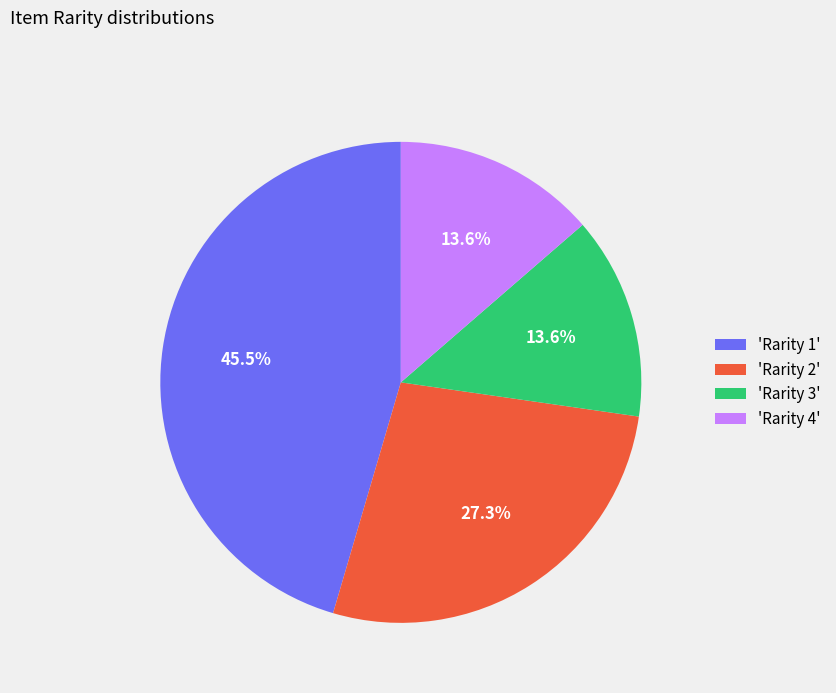

Does any single category account for the majority?

No